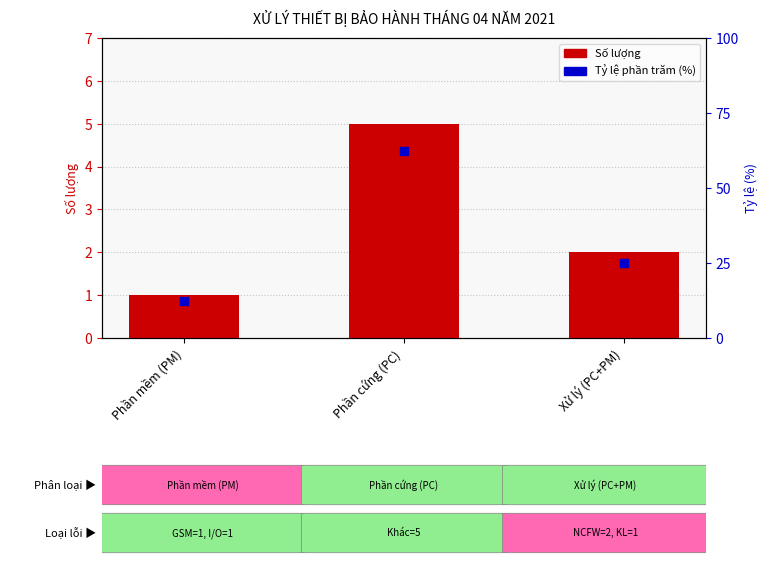

What is the total value across all series at Xử lý (PC+PM)?

27.0